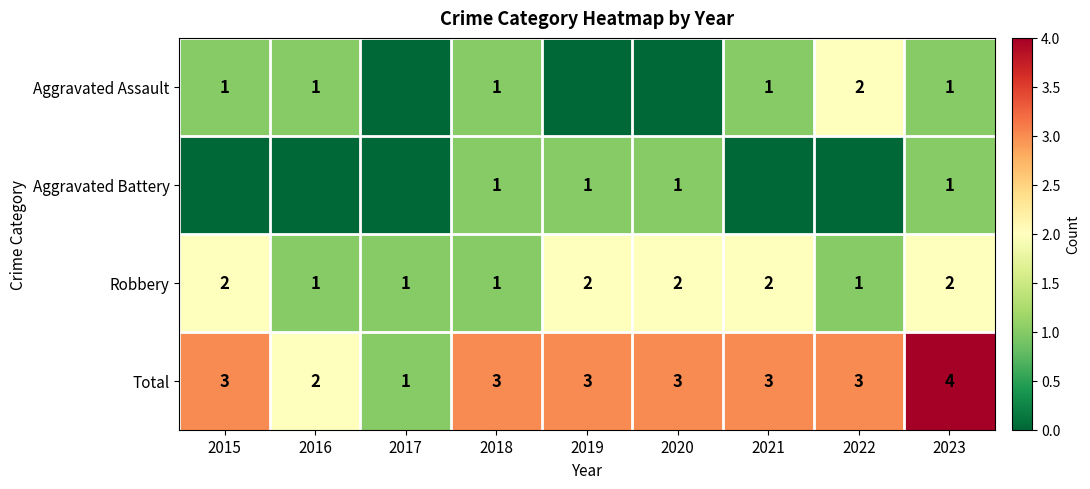

Count the Robbery values in the range 1 to 2.

9